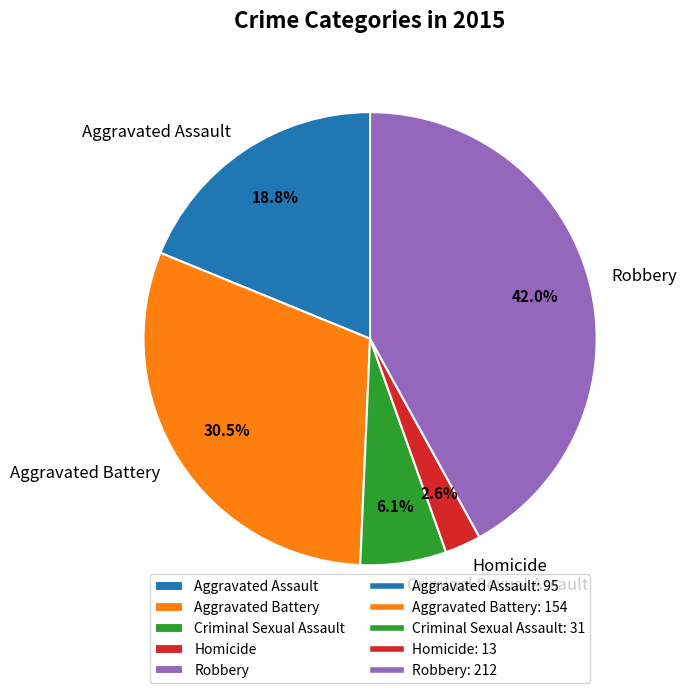

To the nearest percent, what is the difference between the largest and smallest slice percentages?

39%